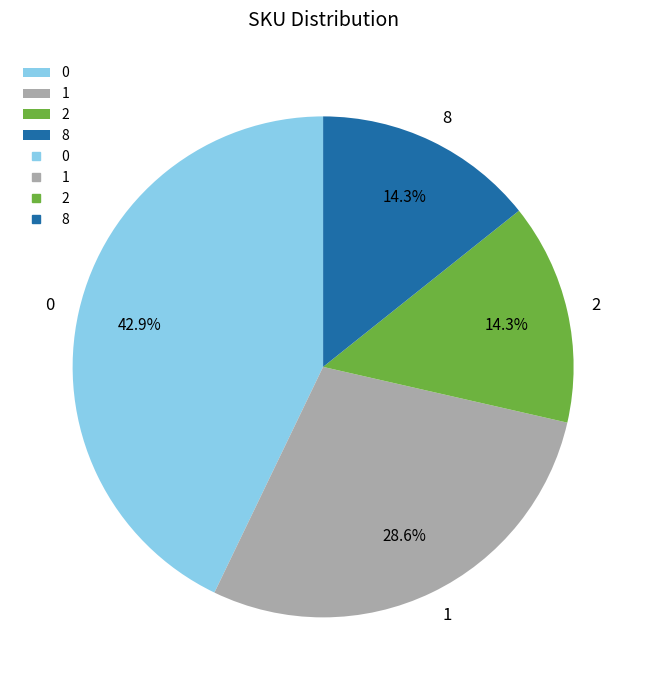

To the nearest percent, what is the average slice percentage?

25%